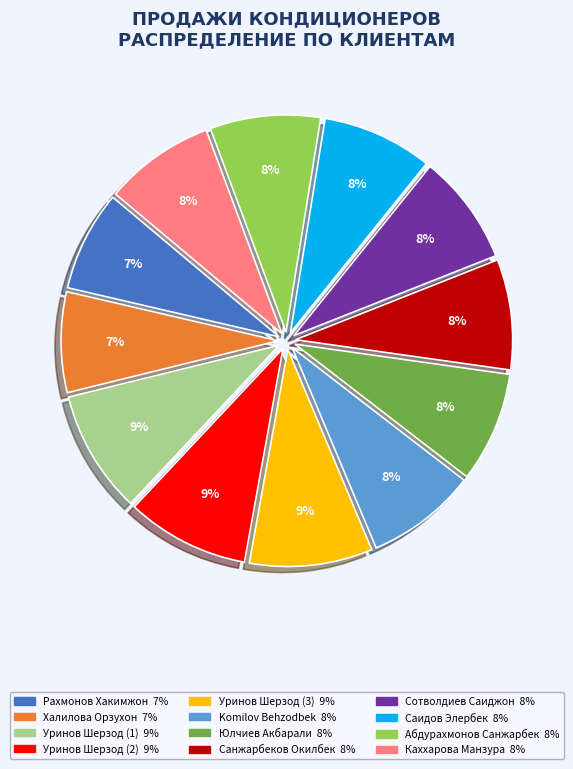

How many segments does this pie chart have?

12